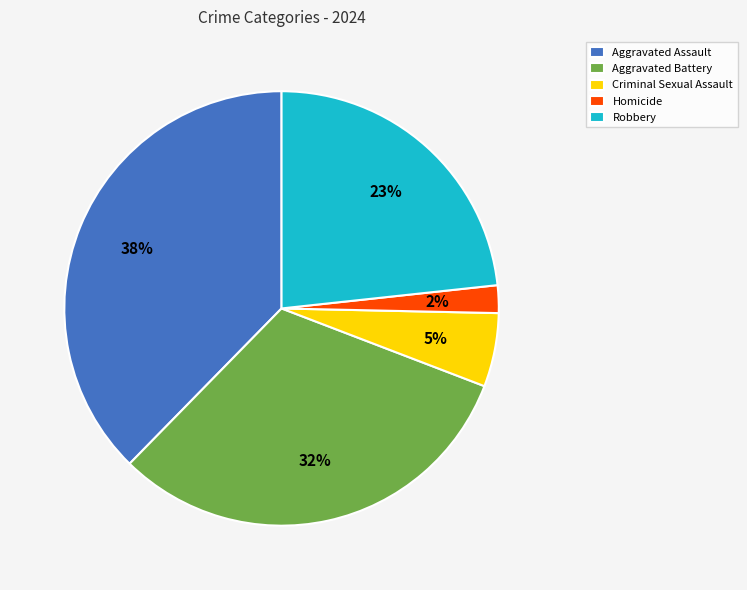

What is the smallest slice in the pie chart?

Homicide